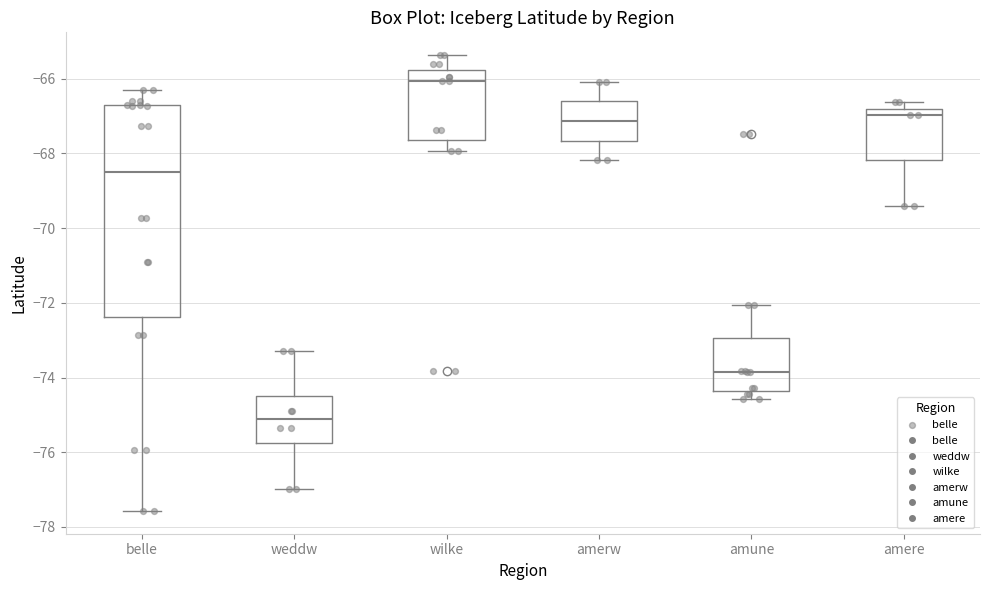

Where does the lower whisker of the box for belle end on the y-axis? The values are not printed on the chart, so give them approximately, as read against the axis.

-77.6